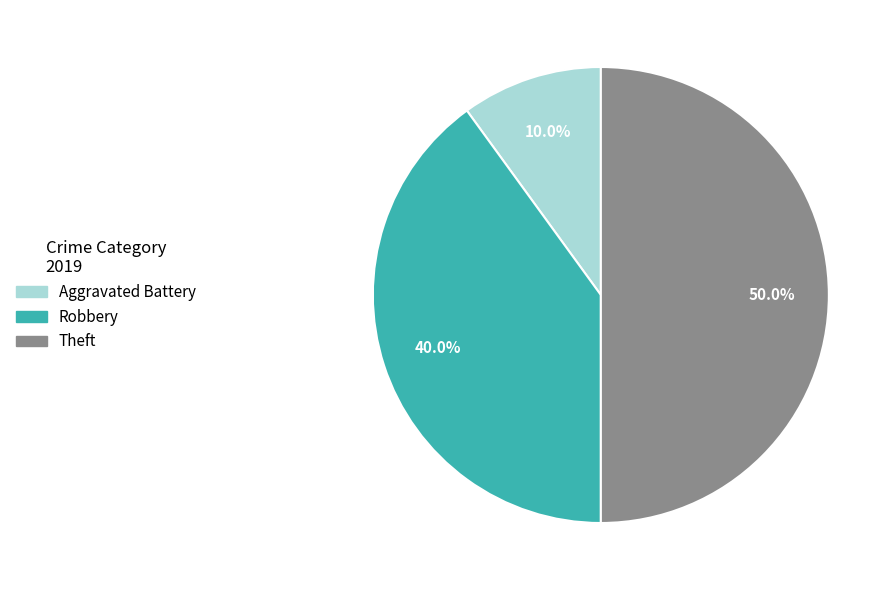

What portion of the pie excludes Aggravated Battery?

90.0%